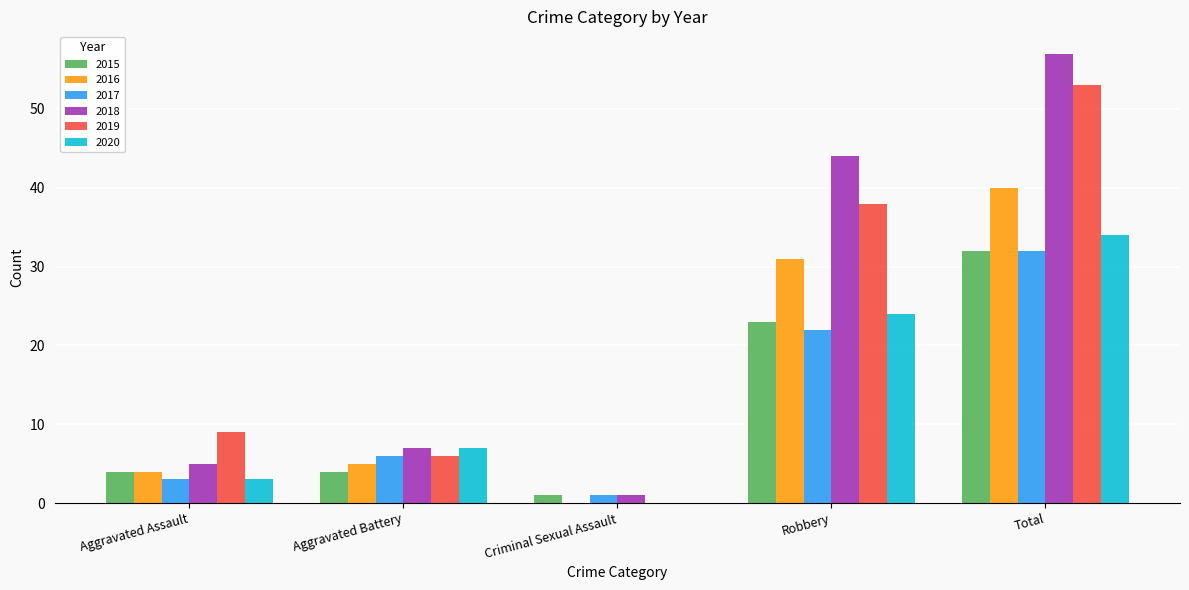

Reading left to right, list all the values displayed in this chart.

2015: 4	4	1	23	32
2016: 4	5	0	31	40
2017: 3	6	1	22	32
2018: 5	7	1	44	57
2019: 9	6	0	38	53
2020: 3	7	0	24	34